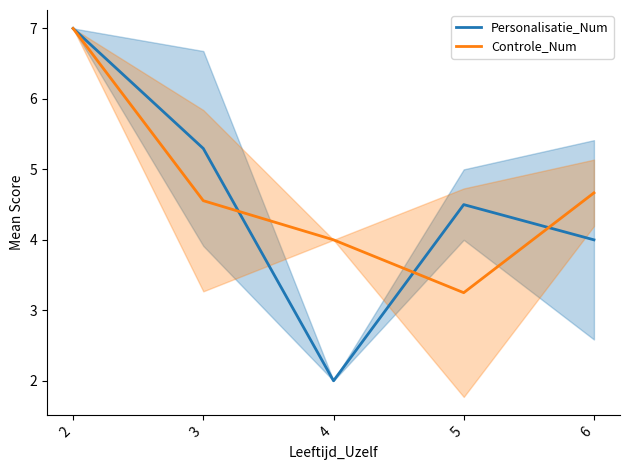

What are all the series names shown in the legend?

Personalisatie_Num, Controle_Num